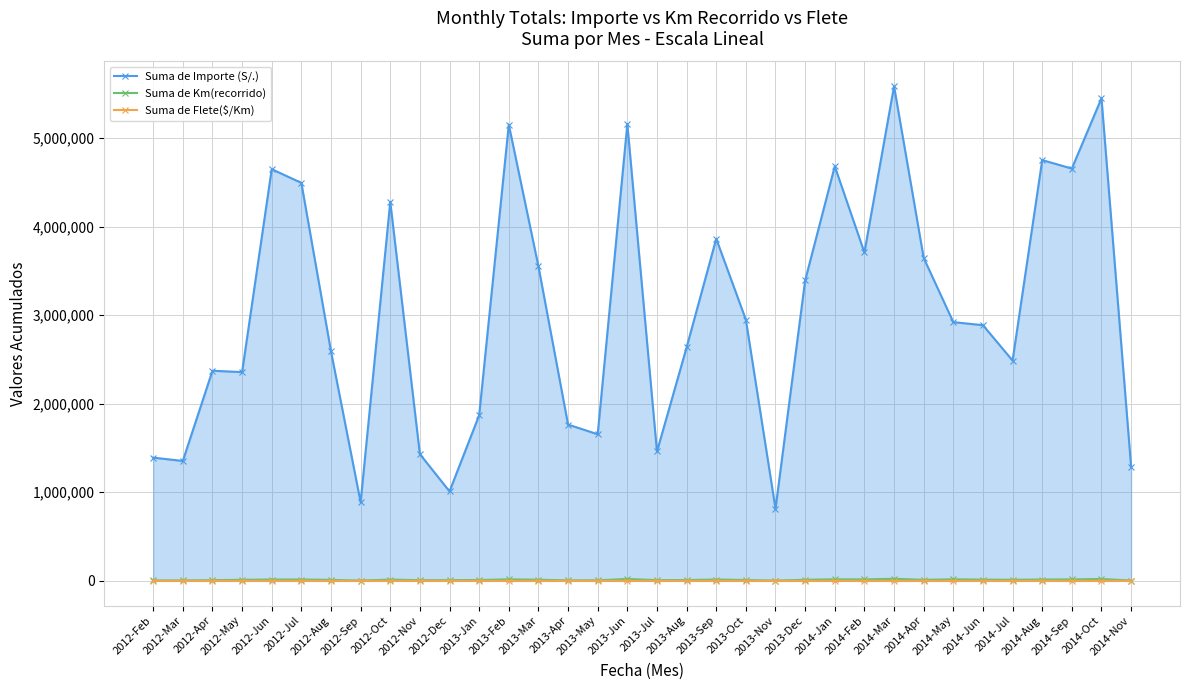

True or false: Suma de Importe (S/.) and Suma de Km(recorrido) intersect in this chart.

False